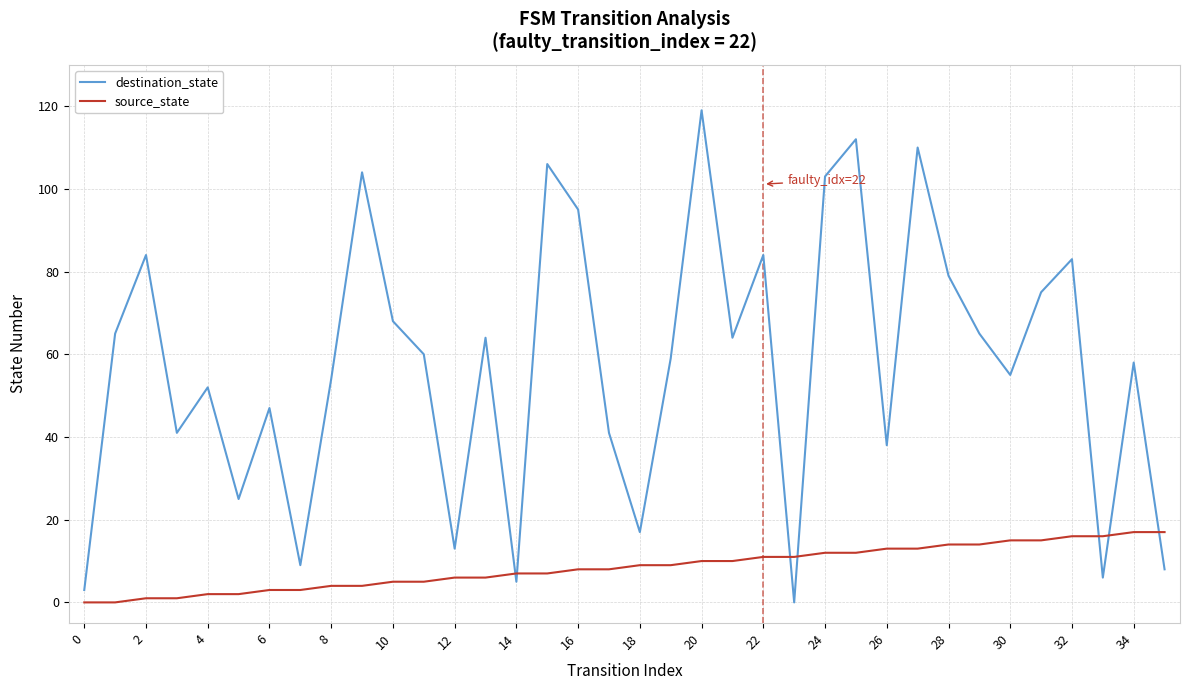

What is the average value of the destination_state series?

58